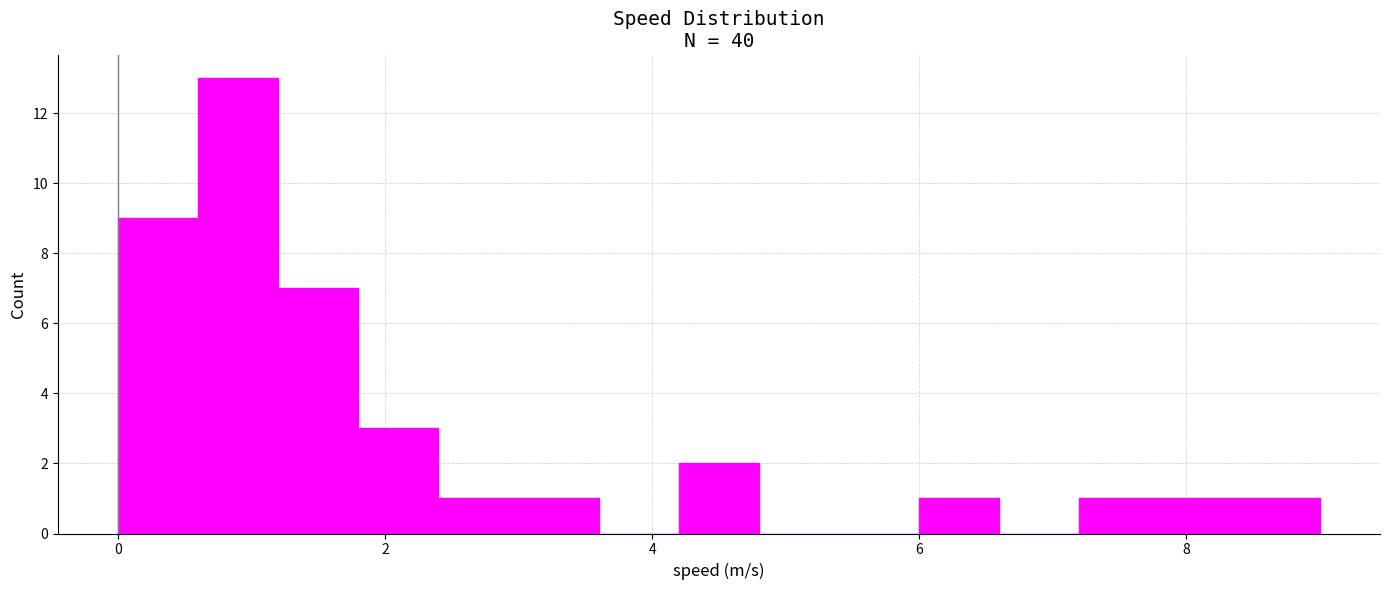

Read against the x-axis, roughly where is the centre of the tallest bar?

1.0